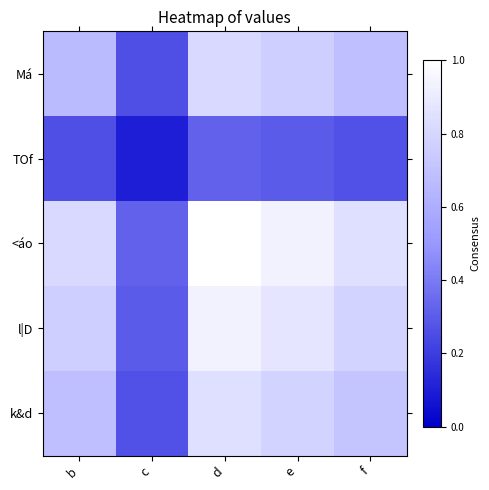

Reading left to right, list all the values displayed in this chart.

Má: b=0.7	c=0.3	d=0.8	e=0.8	f=0.7
TOf: b=0.3	c=0.1	d=0.3	e=0.3	f=0.3
<áo: b=0.8	c=0.3	d=1.0	e=0.9	f=0.8
l|D: b=0.8	c=0.3	d=0.9	e=0.9	f=0.8
k&d: b=0.7	c=0.3	d=0.8	e=0.8	f=0.7